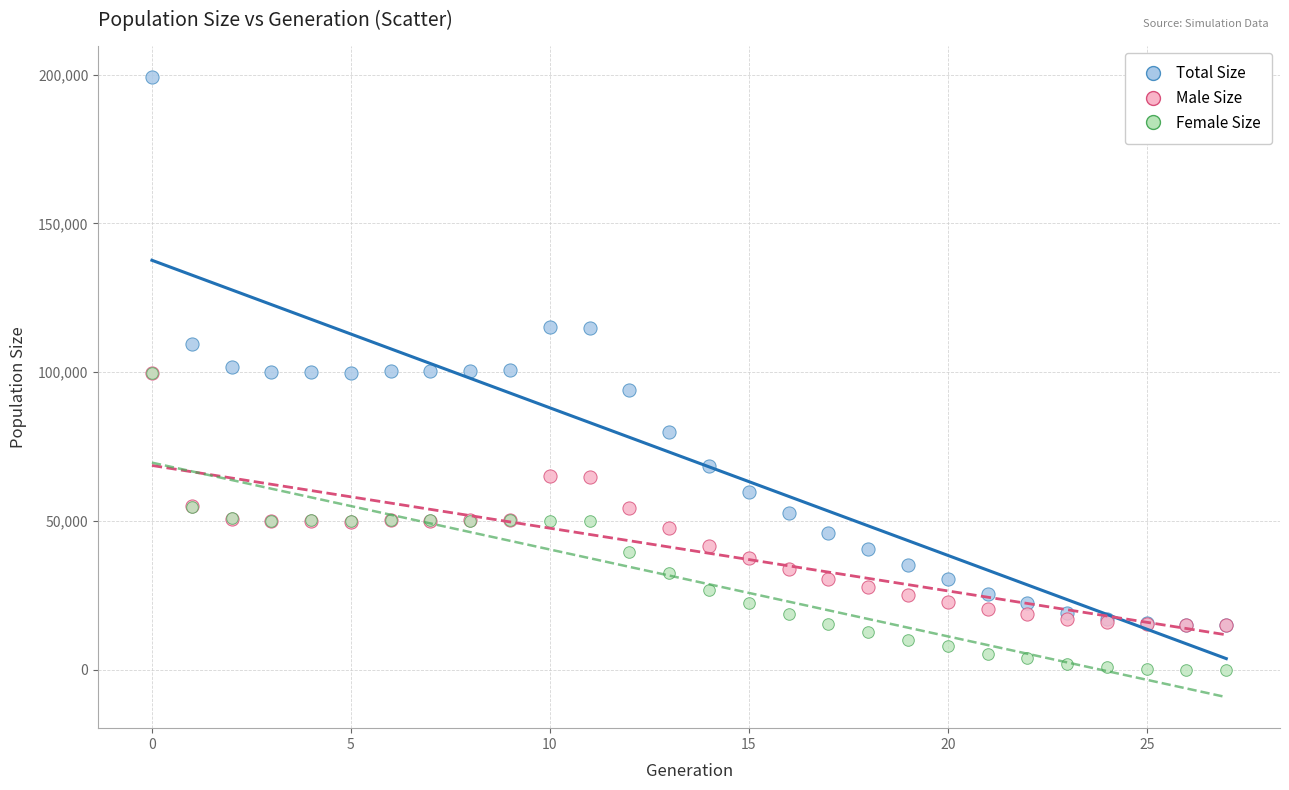

In the Total Size series, what Y value is closest to 107172?

109616